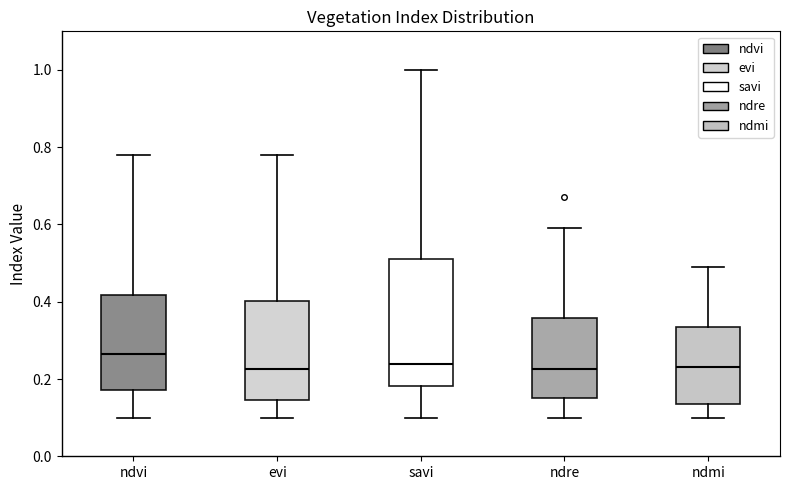

Comparing the boxes themselves (not the whiskers), which one is the tallest?

savi